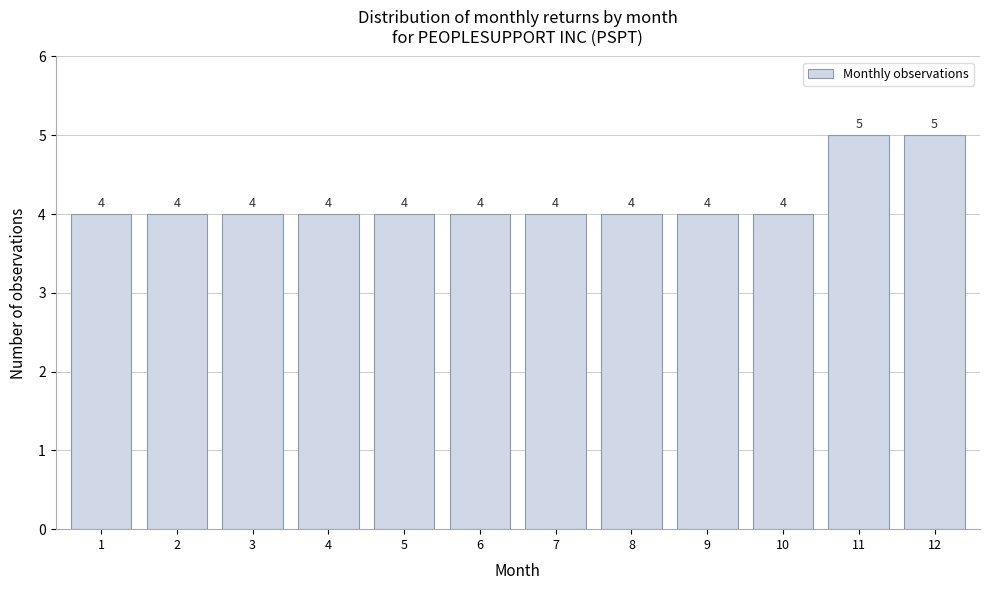

Reading left to right, list all the values displayed in this chart.

1=4	2=4	3=4	4=4	5=4	6=4	7=4	8=4	9=4	10=4	11=5	12=5